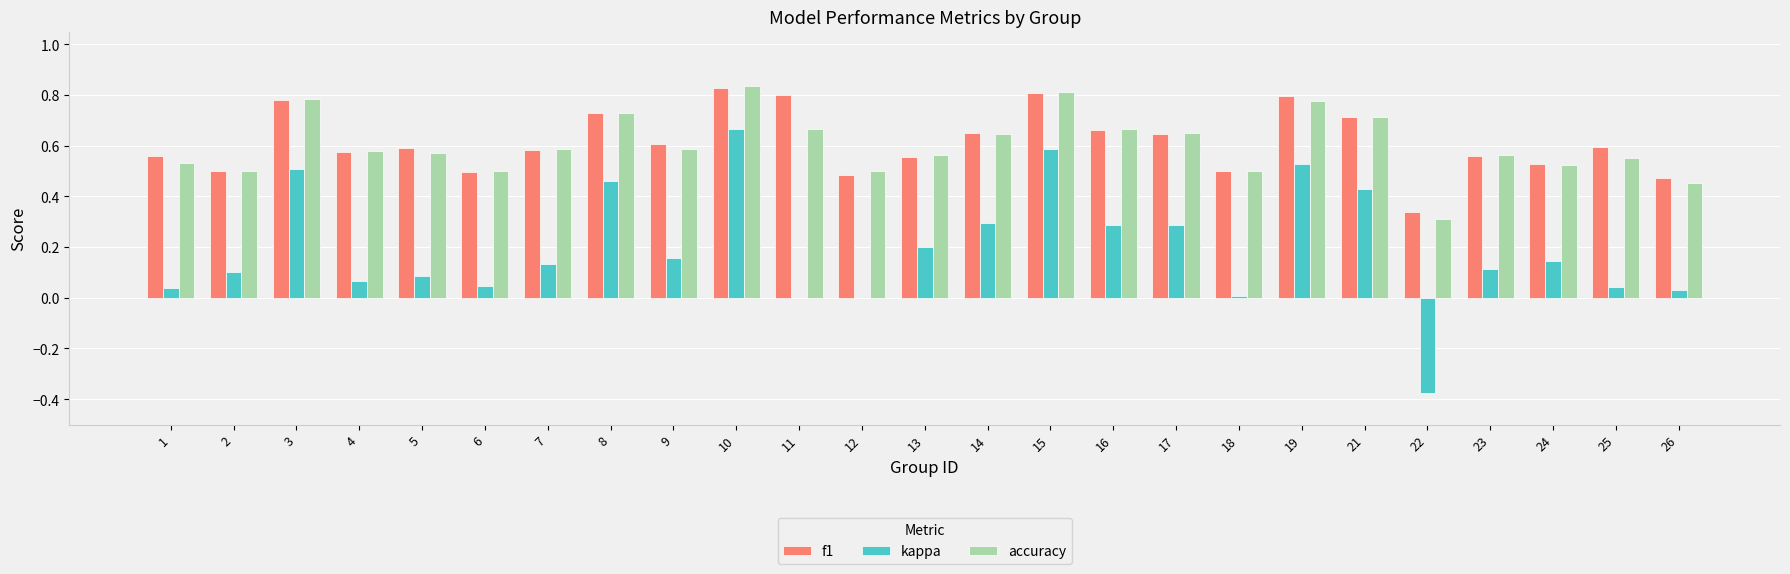

What is the sum of all f1 values?

15.3